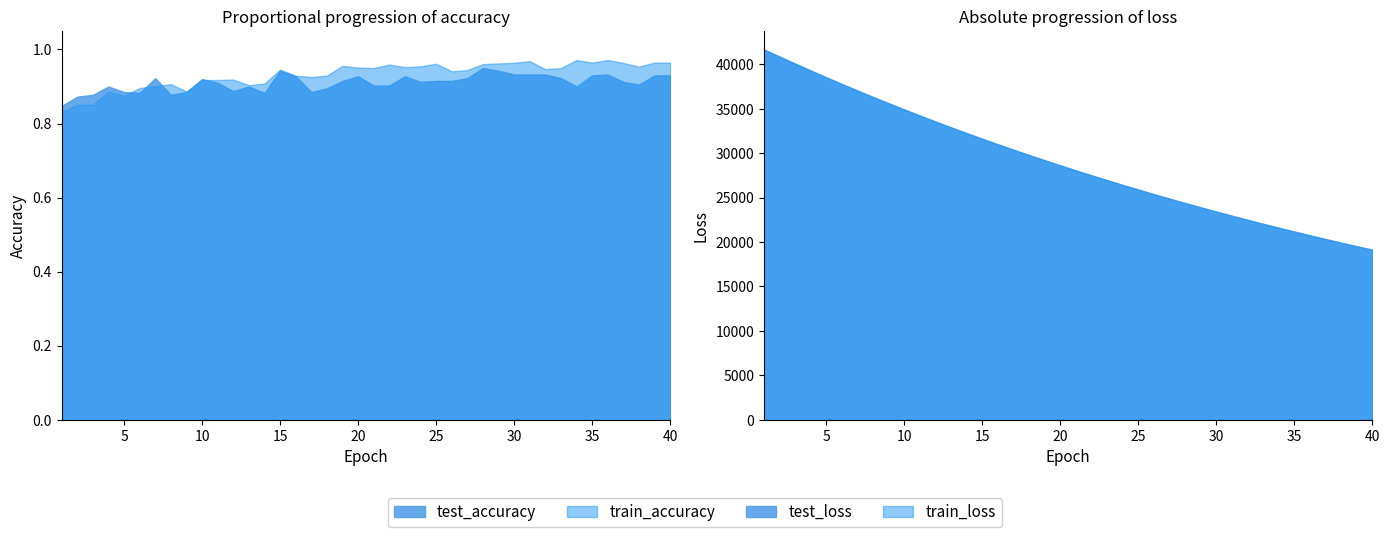

What is the sum of all test_accuracy values?

36.4